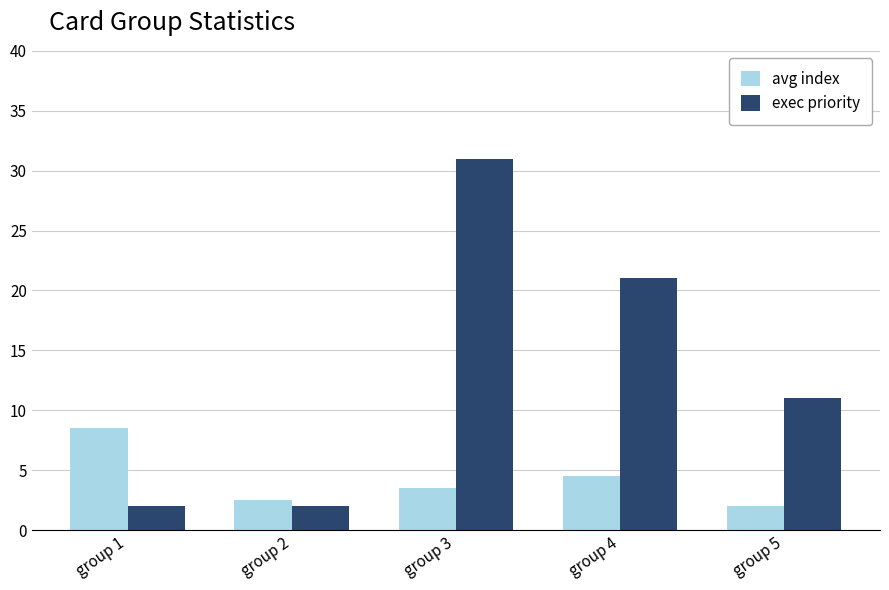

What is the sum of the avg index values at group 1 and group 3?

12.0